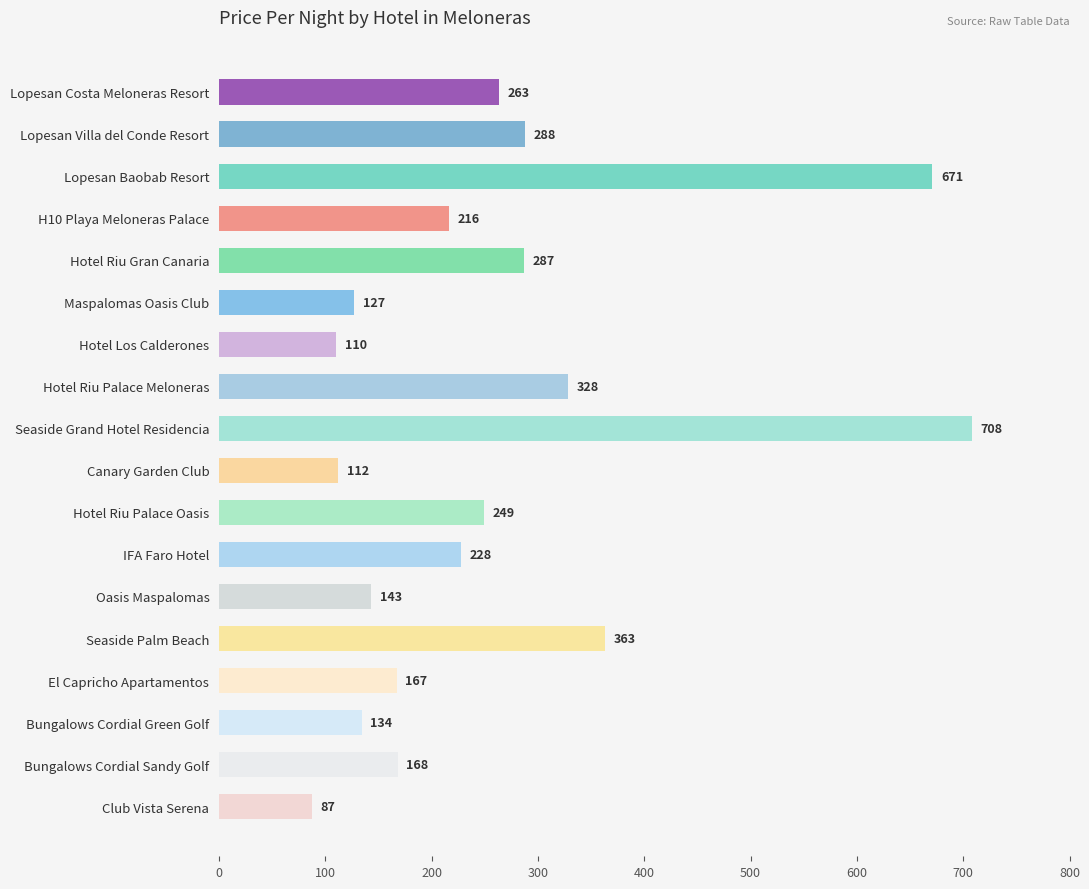

What is the average value?

258